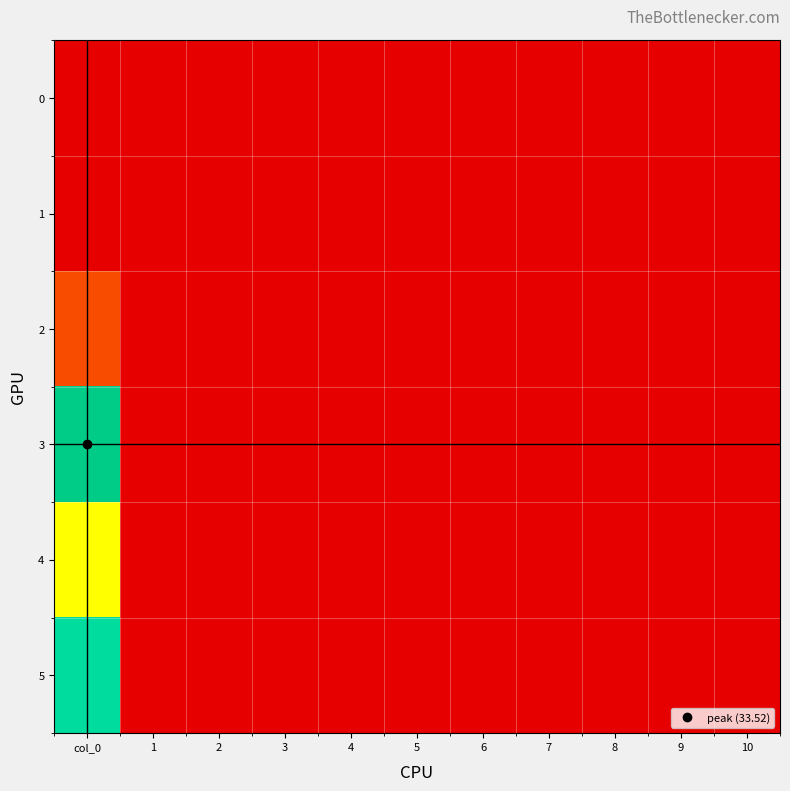

Rank the series by their maximum value, from lowest to highest.

0, 1, 2, 4, 5, 3